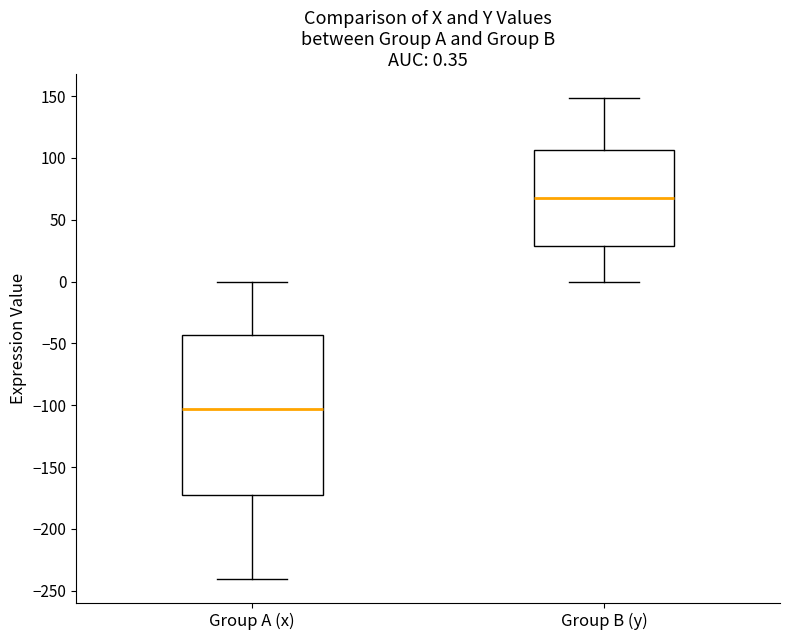

Which box has the lowest median line?

Group A (x)